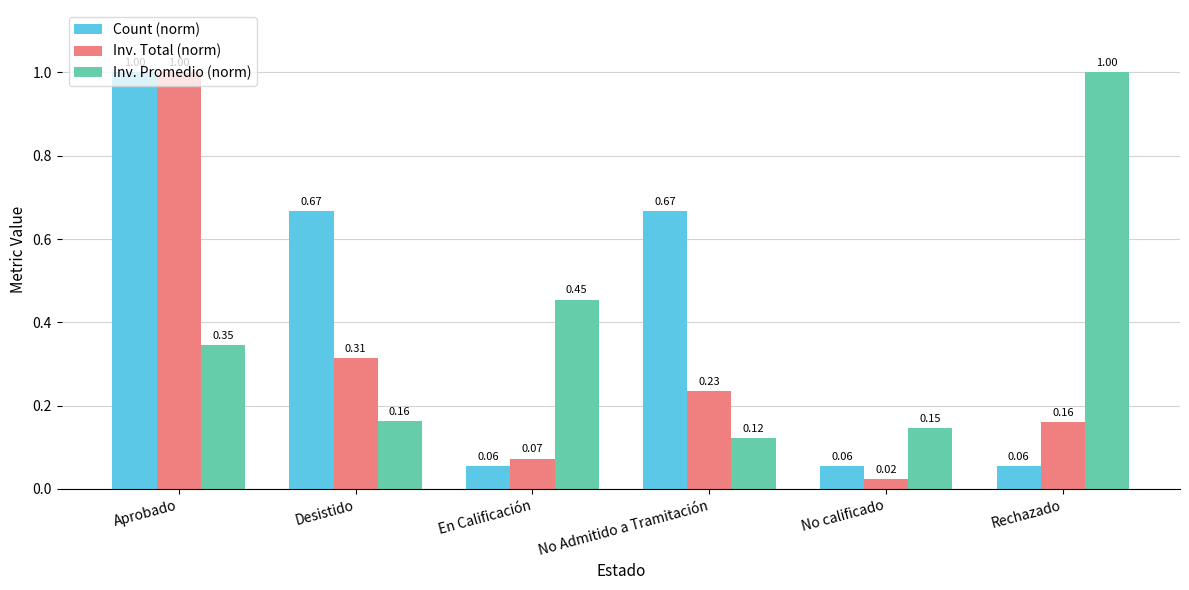

Which label corresponds to the smallest value in the chart?

No calificado